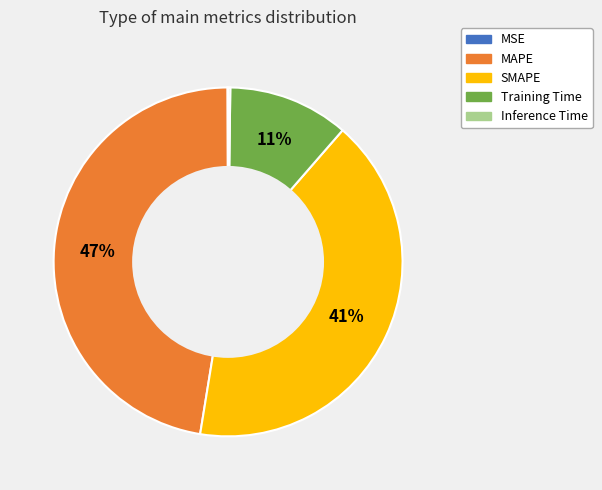

Is the sum of MAPE and Training Time greater than half?

Yes